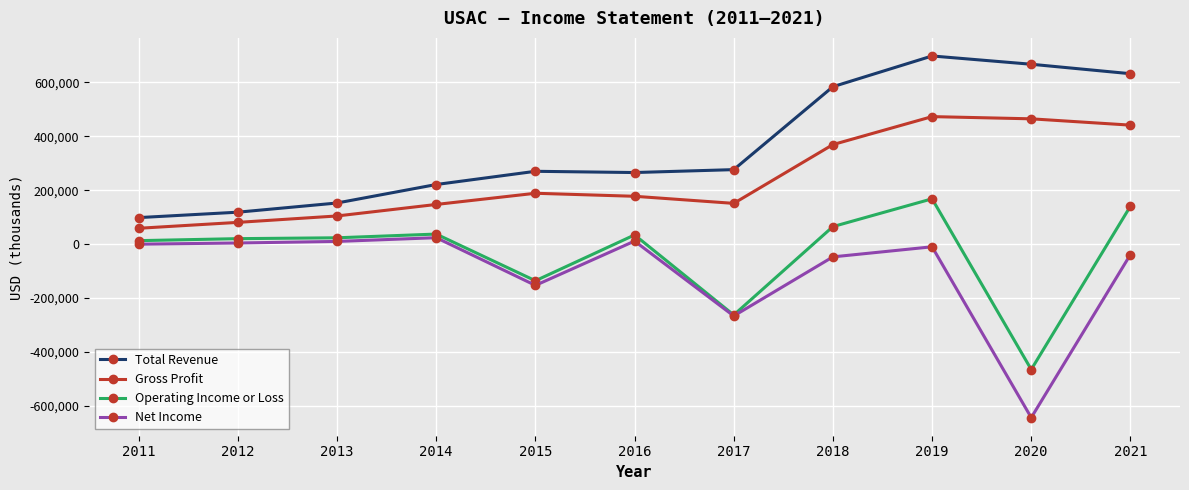

True or false: Net Income and Total Revenue cross at least once.

False